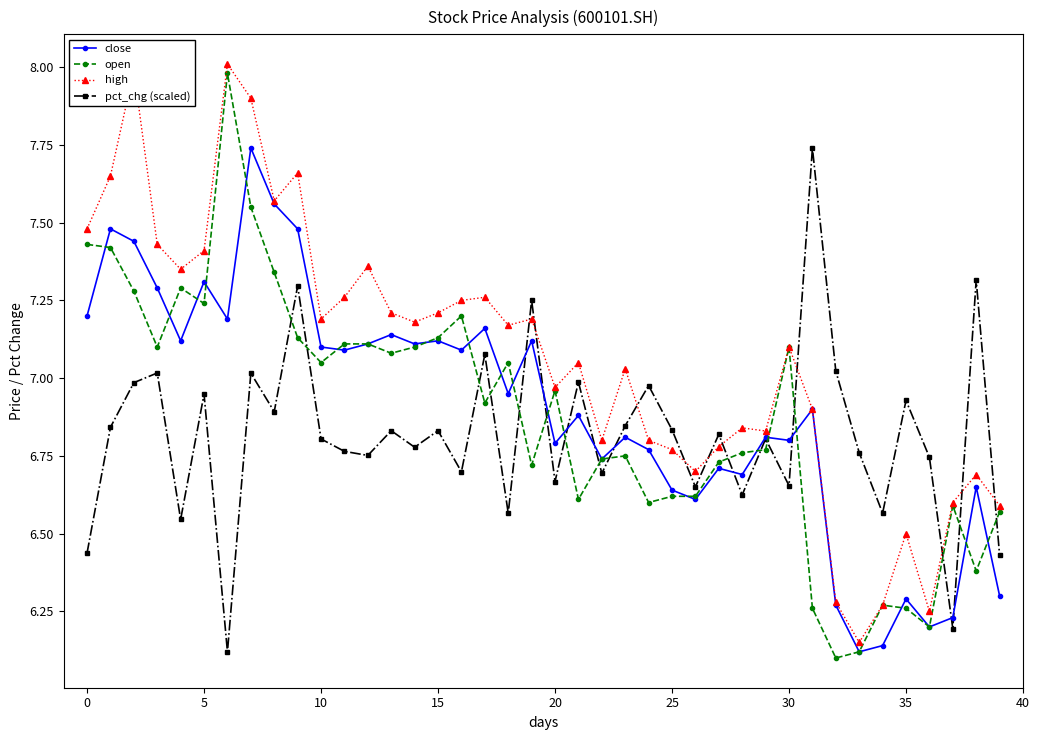

What is the greatest value displayed?

8.0